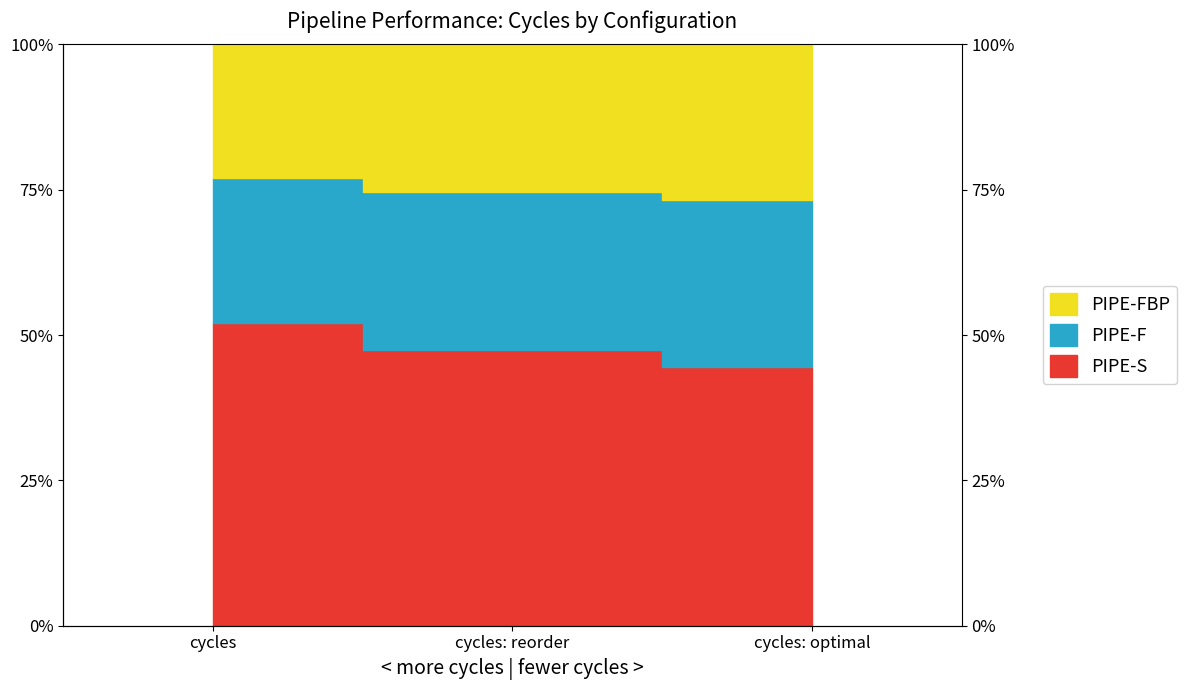

At which label does PIPE-F reach its peak?

cycles